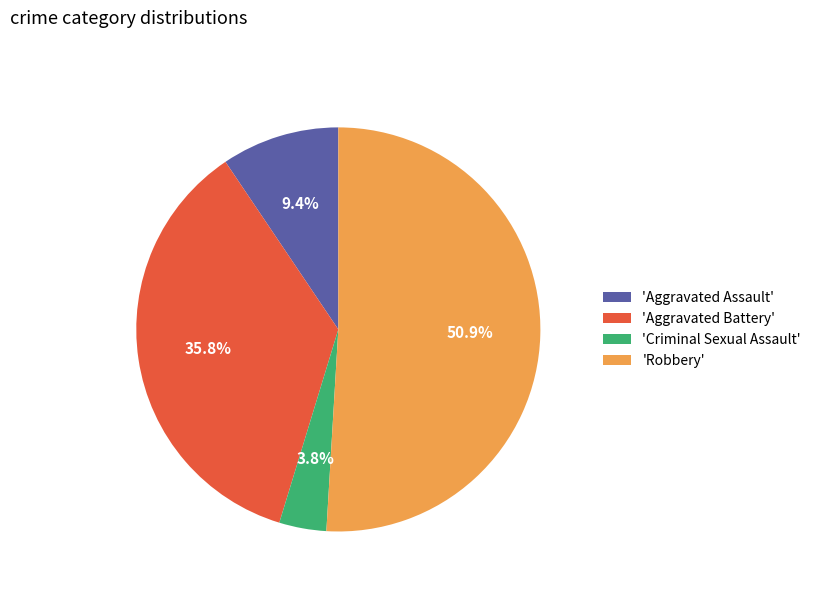

How much of the chart is everything except 'Aggravated Battery'?

64.2%